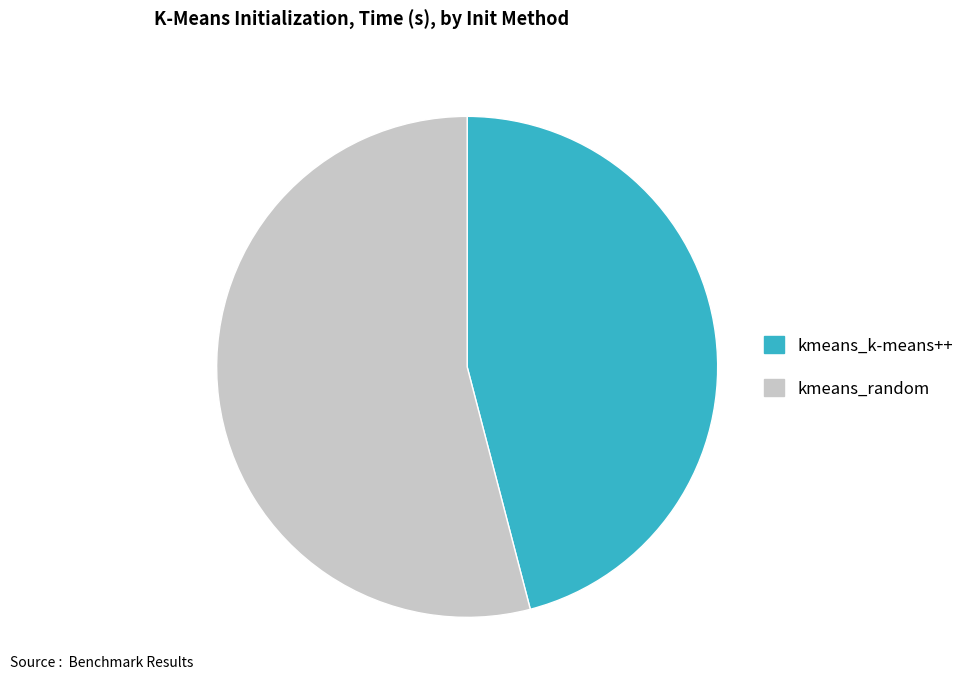

Which category accounts for the majority?

kmeans_random